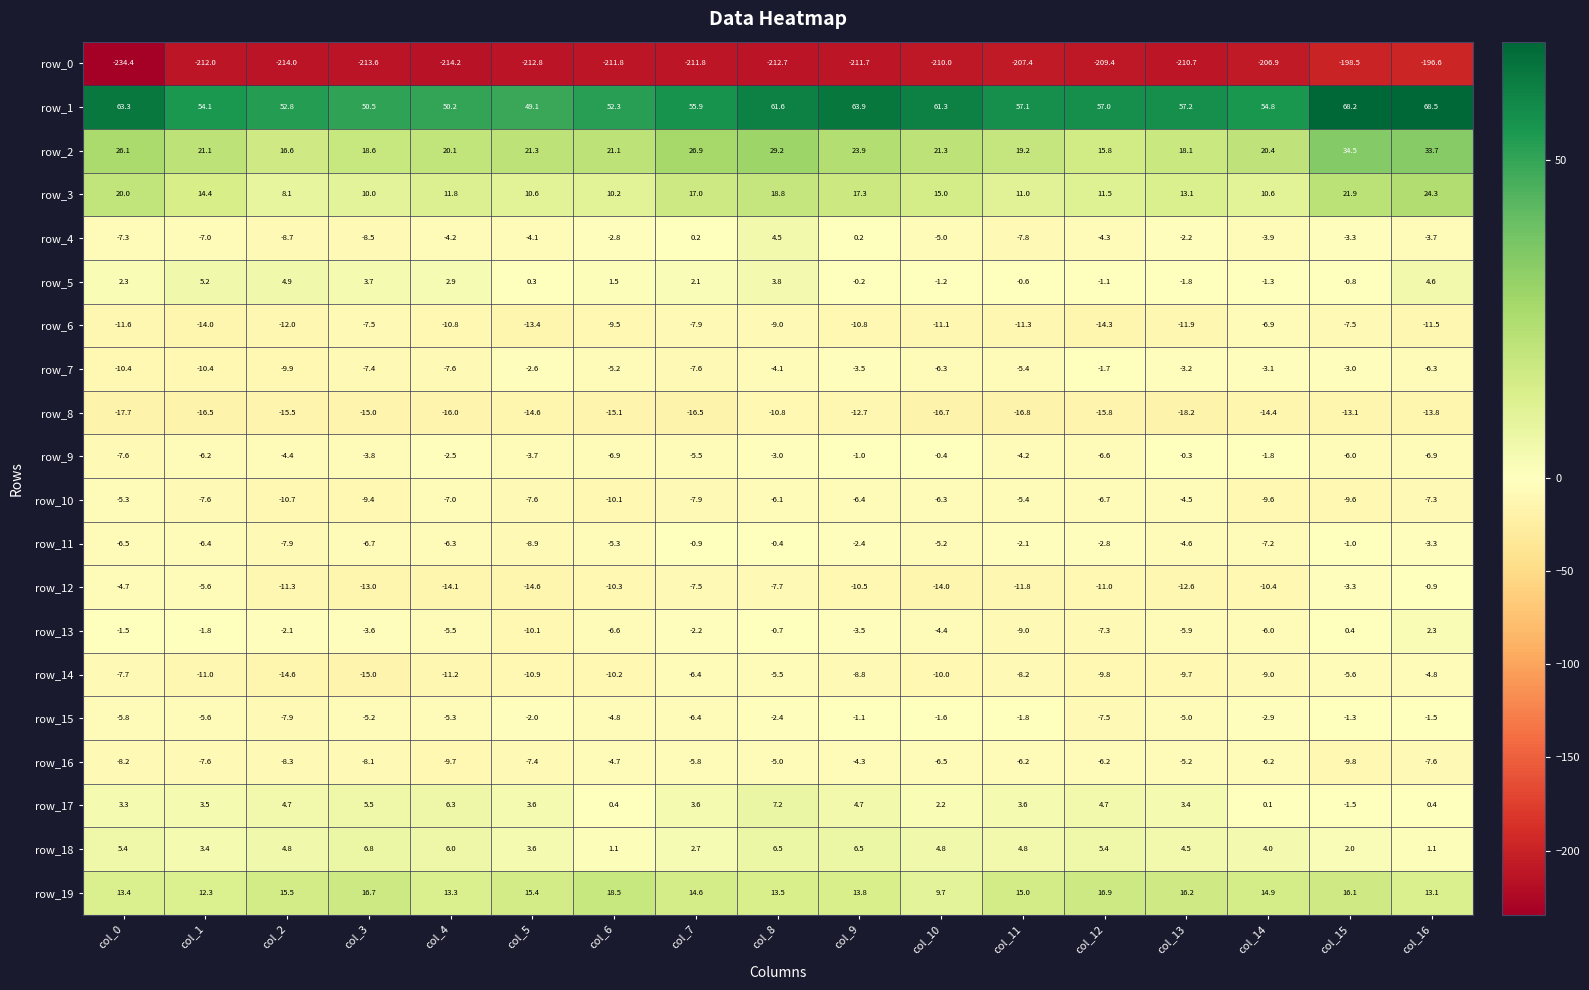

Reading left to right, list all the values displayed in this chart.

row_0: -234.4	-212.0	-214.0	-213.6	-214.2	-212.8	-211.8	-211.8	-212.7	-211.7	-210.0	-207.4	-209.4	-210.7	-206.9	-198.5	-196.6
row_1: 63.3	54.1	52.8	50.5	50.2	49.1	52.3	55.9	61.6	63.9	61.3	57.1	57.0	57.2	54.8	68.2	68.5
row_2: 26.1	21.1	16.6	18.6	20.1	21.3	21.1	26.9	29.2	23.9	21.3	19.2	15.8	18.1	20.4	34.5	33.7
row_3: 20.0	14.4	8.1	10.0	11.8	10.6	10.2	17.0	18.8	17.3	15.0	11.0	11.5	13.1	10.6	21.9	24.3
row_4: -7.3	-7.0	-8.7	-8.5	-4.2	-4.1	-2.8	0.2	4.5	0.2	-5.0	-7.8	-4.3	-2.2	-3.9	-3.3	-3.7
row_5: 2.3	5.2	4.9	3.7	2.9	0.3	1.5	2.1	3.8	-0.2	-1.2	-0.6	-1.1	-1.8	-1.3	-0.8	4.6
row_6: -11.6	-14.0	-12.0	-7.5	-10.8	-13.4	-9.5	-7.9	-9.0	-10.8	-11.1	-11.3	-14.3	-11.9	-6.9	-7.5	-11.5
row_7: -10.4	-10.4	-9.9	-7.4	-7.6	-2.6	-5.2	-7.6	-4.1	-3.5	-6.3	-5.4	-1.7	-3.2	-3.1	-3.0	-6.3
row_8: -17.7	-16.5	-15.5	-15.0	-16.0	-14.6	-15.1	-16.5	-10.8	-12.7	-16.7	-16.8	-15.8	-18.2	-14.4	-13.1	-13.8
row_9: -7.6	-6.2	-4.4	-3.8	-2.5	-3.7	-6.9	-5.5	-3.0	-1.0	-0.4	-4.2	-6.6	-0.3	-1.8	-6.0	-6.9
row_10: -5.3	-7.6	-10.7	-9.4	-7.0	-7.6	-10.1	-7.9	-6.1	-6.4	-6.3	-5.4	-6.7	-4.5	-9.6	-9.6	-7.3
row_11: -6.5	-6.4	-7.9	-6.7	-6.3	-8.9	-5.3	-0.9	-0.4	-2.4	-5.2	-2.1	-2.8	-4.6	-7.2	-1.0	-3.3
row_12: -4.7	-5.6	-11.3	-13.0	-14.1	-14.6	-10.3	-7.5	-7.7	-10.5	-14.0	-11.8	-11.0	-12.6	-10.4	-3.3	-0.9
row_13: -1.5	-1.8	-2.1	-3.6	-5.5	-10.1	-6.6	-2.2	-0.7	-3.5	-4.4	-9.0	-7.3	-5.9	-6.0	0.4	2.3
row_14: -7.7	-11.0	-14.6	-15.0	-11.2	-10.9	-10.2	-6.4	-5.5	-8.8	-10.0	-8.2	-9.8	-9.7	-9.0	-5.6	-4.8
row_15: -5.8	-5.6	-7.9	-5.2	-5.3	-2.0	-4.8	-6.4	-2.4	-1.1	-1.6	-1.8	-7.5	-5.0	-2.9	-1.3	-1.5
row_16: -8.2	-7.6	-8.3	-8.1	-9.7	-7.4	-4.7	-5.8	-5.0	-4.3	-6.5	-6.2	-6.2	-5.2	-6.2	-9.8	-7.6
row_17: 3.3	3.5	4.7	5.5	6.3	3.6	0.4	3.6	7.2	4.7	2.2	3.6	4.7	3.4	0.1	-1.5	0.4
row_18: 5.4	3.4	4.8	6.8	6.0	3.6	1.1	2.7	6.5	6.5	4.8	4.8	5.4	4.5	4.0	2.0	1.1
row_19: 13.4	12.3	15.5	16.7	13.3	15.4	18.5	14.6	13.5	13.8	9.7	15.0	16.9	16.2	14.9	16.1	13.1